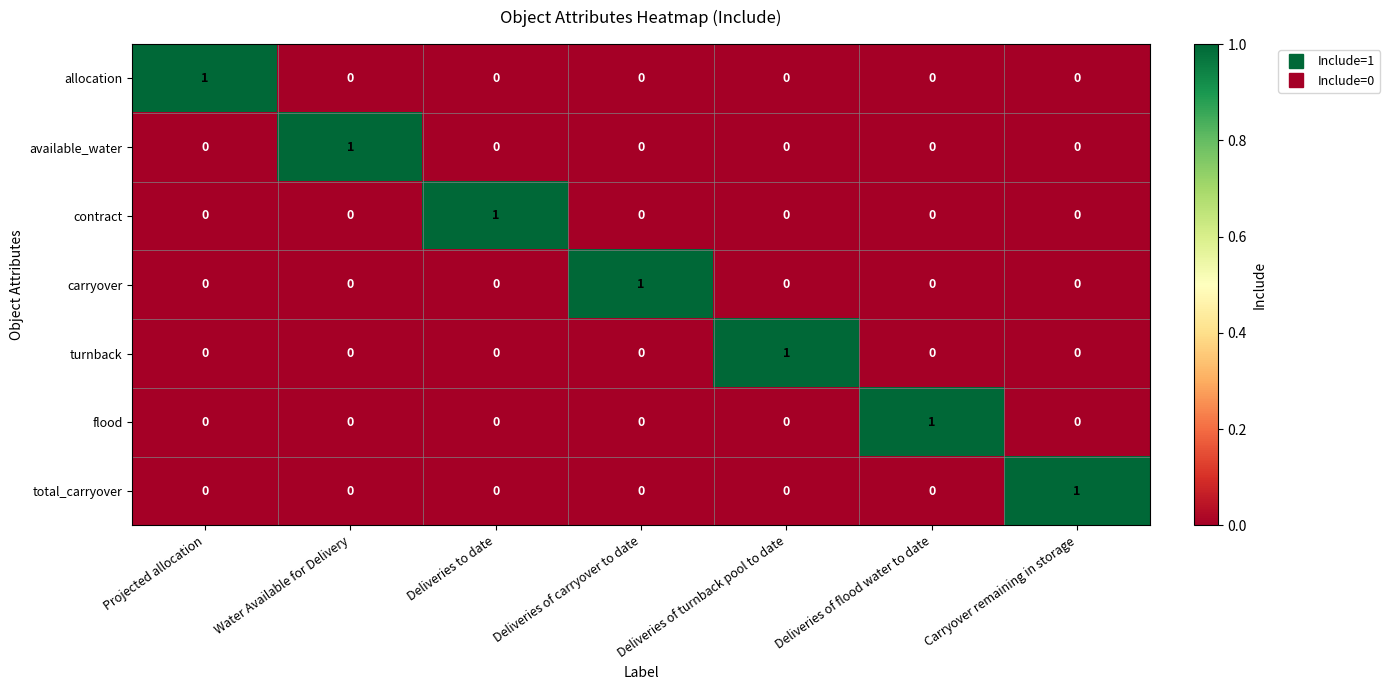

How many total_carryover values are between 0 and 1?

7